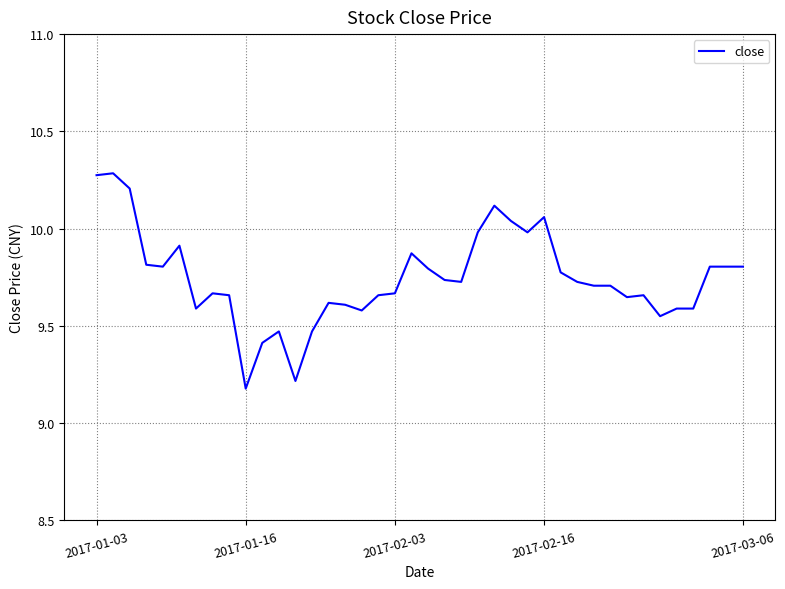

What is the difference between the maximum and minimum values?

1.1